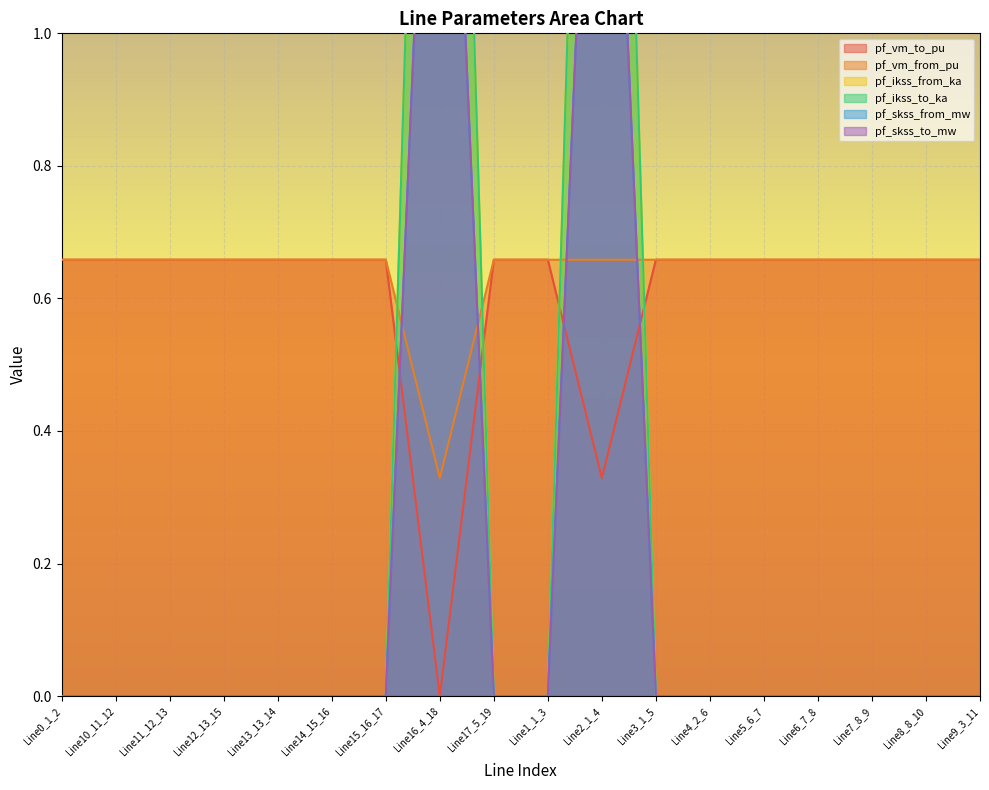

What is the total value across all series at Line8_8_10?

1.3